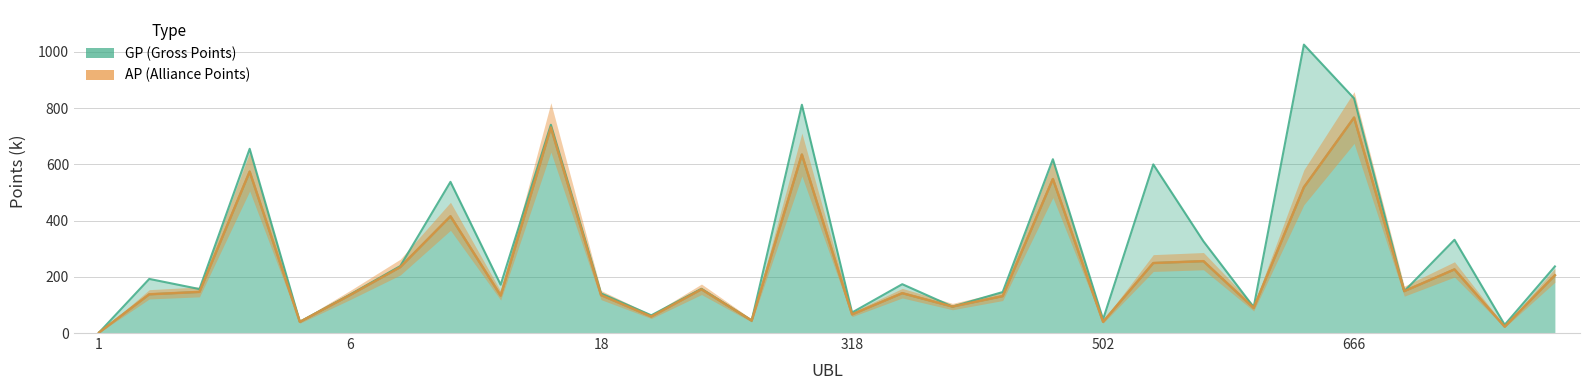

True or false: there are more than 2 points higher than both neighbors.

True